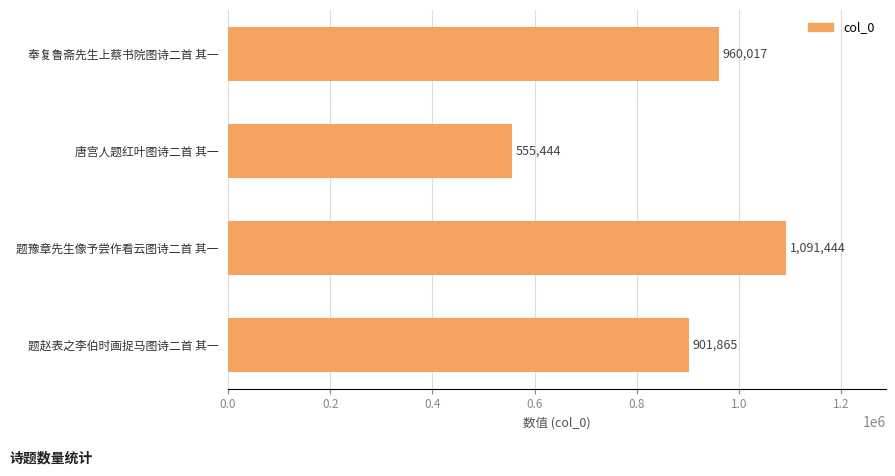

What is the sum of all values?

3508770